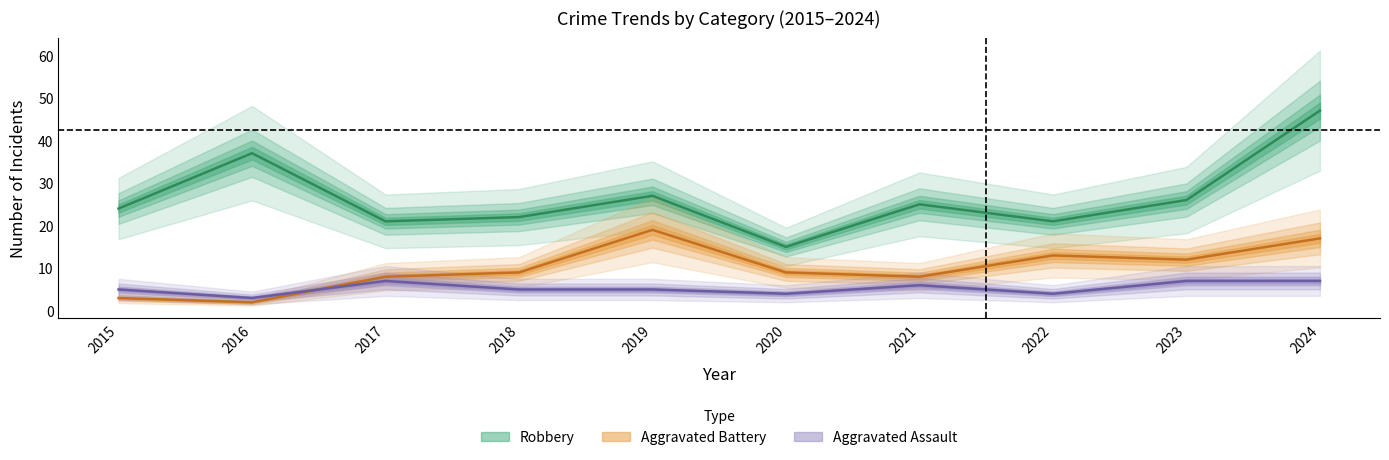

What is the value of the Robbery point at the 4th from the left?

22